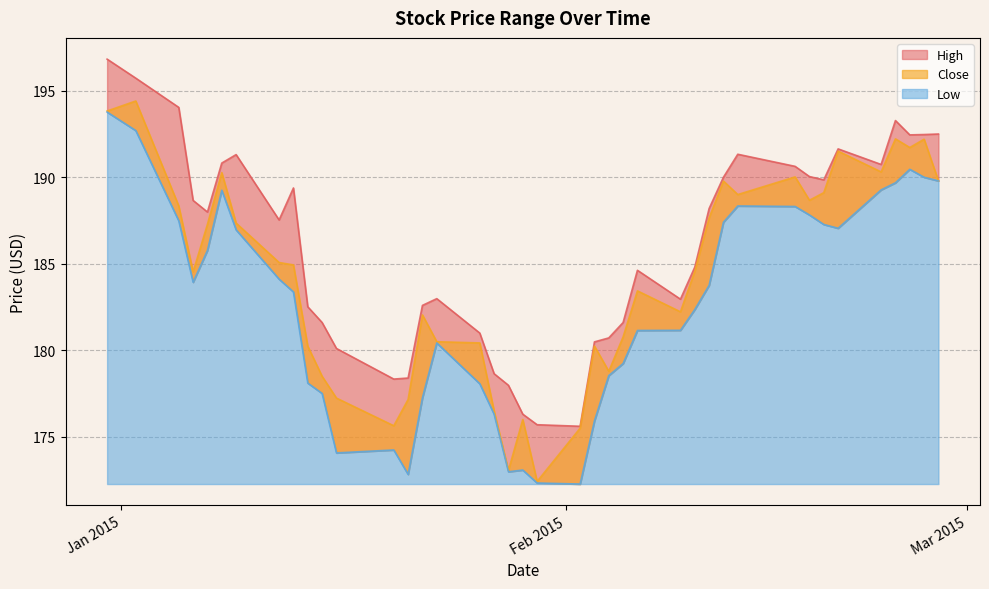

What position from the right is 2015-01-06?

37